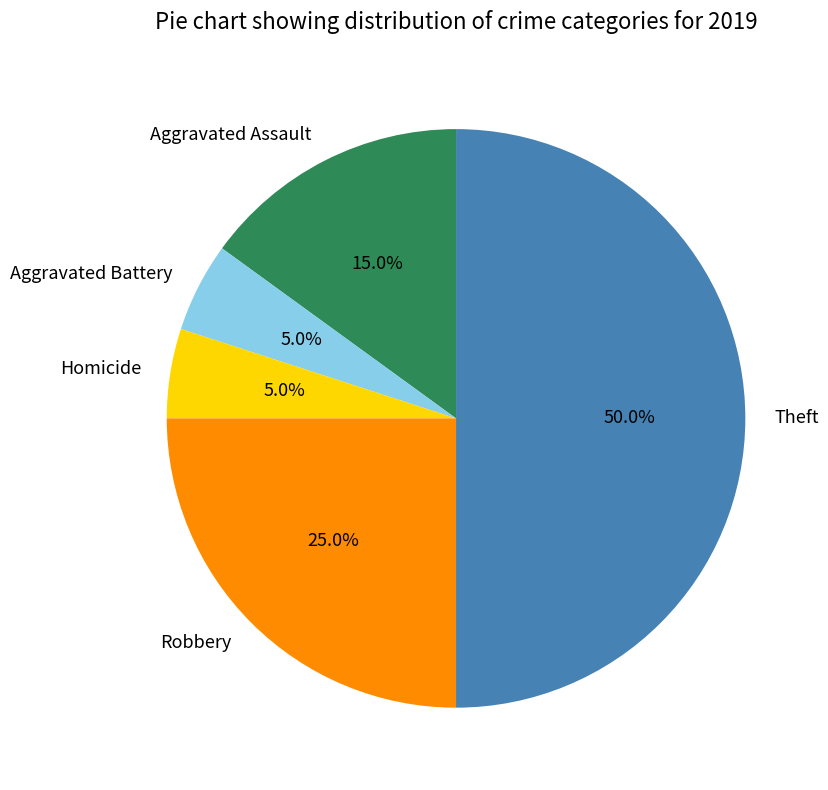

Does Robbery account for over 50% of the chart?

No